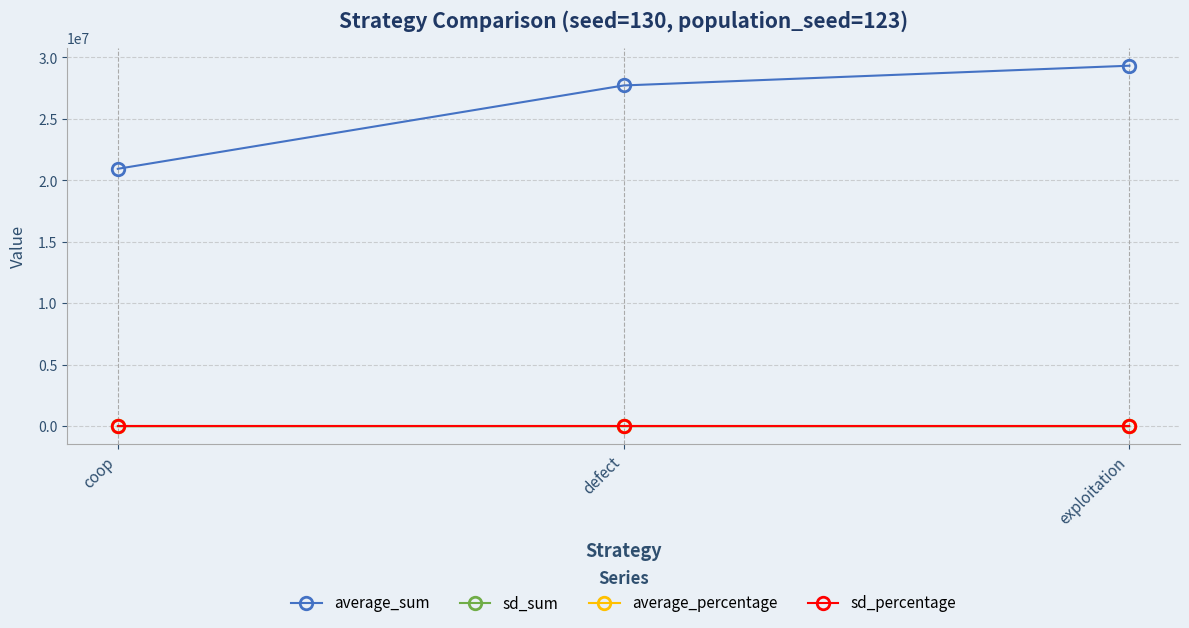

What are all the series names shown in the legend?

average_sum, sd_sum, average_percentage, sd_percentage